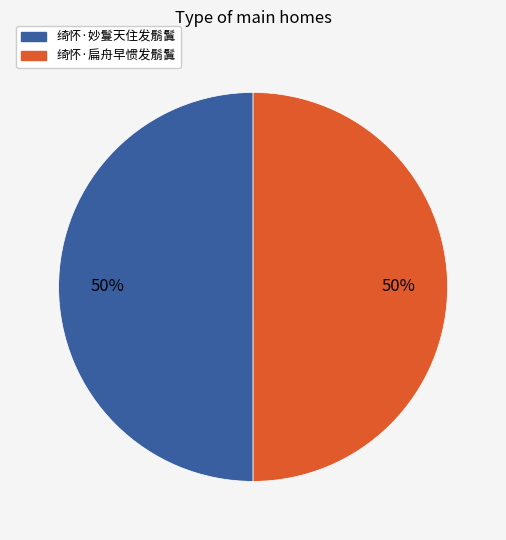

Count the number of slices in the pie.

2